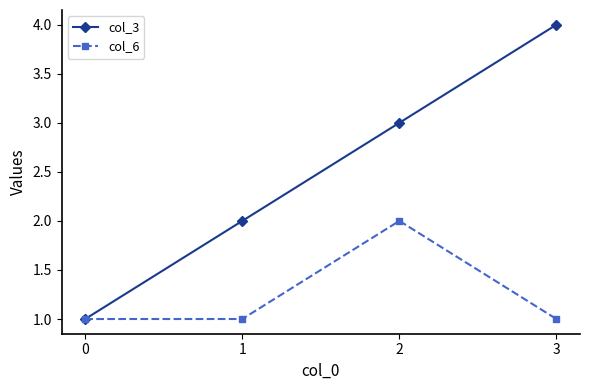

Which series has the largest range (max minus min)?

col_3